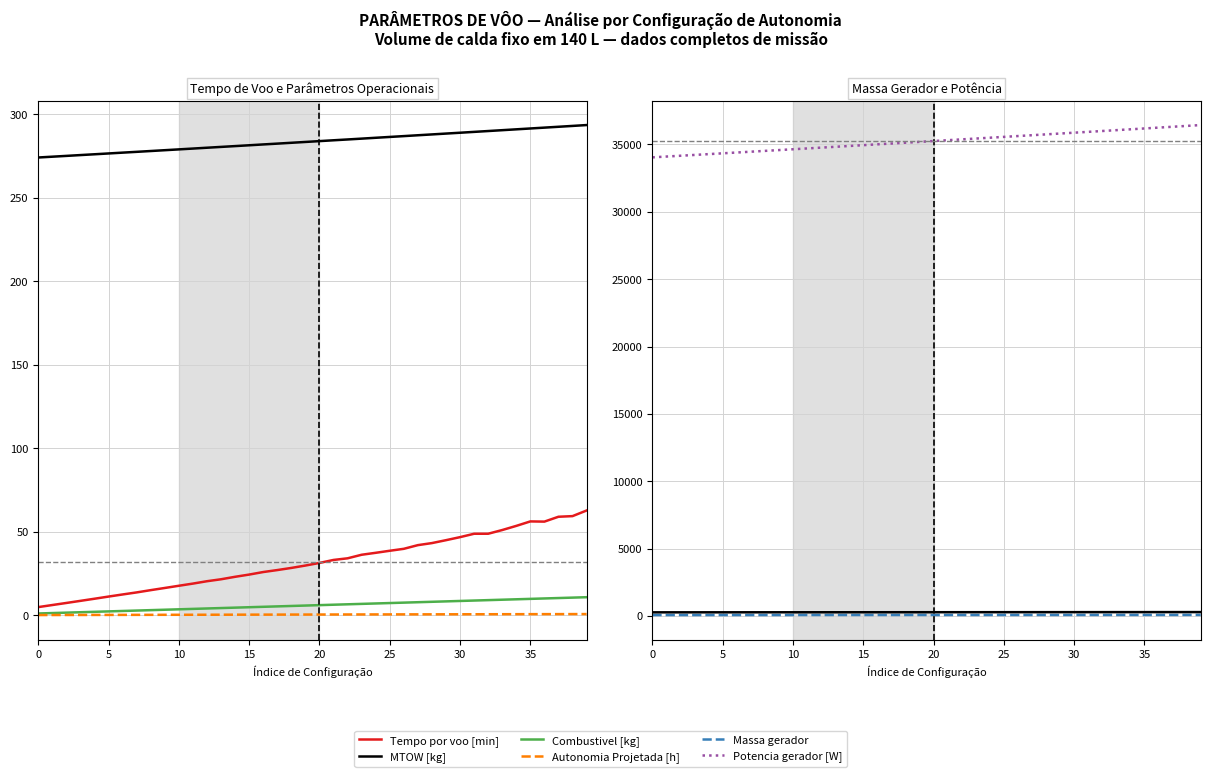

Does the chart display data point markers on the line(s)?

No